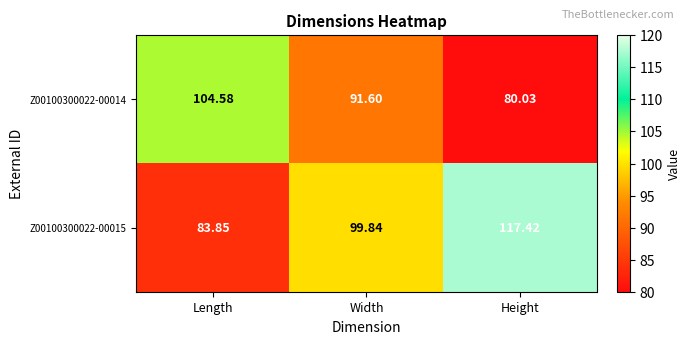

Is the value of Z00100300022-00015 at Height greater than the value of Z00100300022-00014 at Height?

Yes